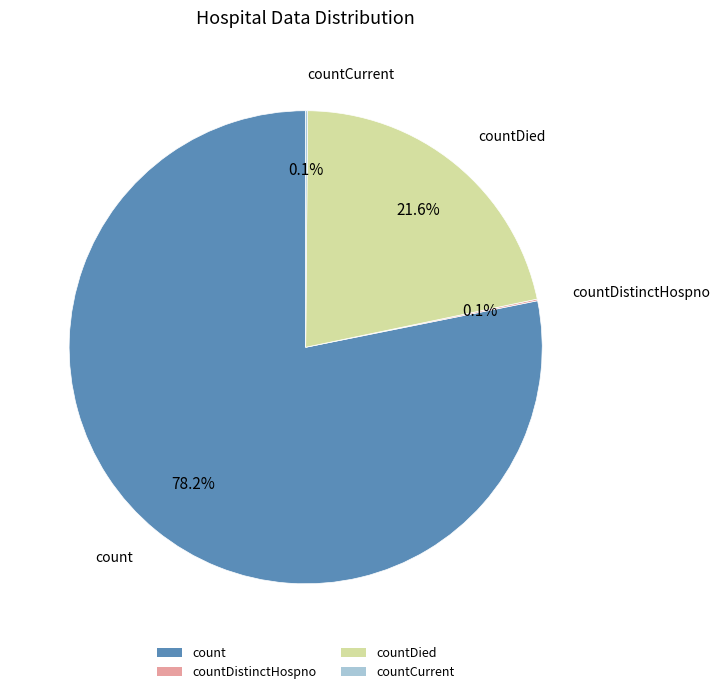

Is it true that count is 78% of the pie?

True